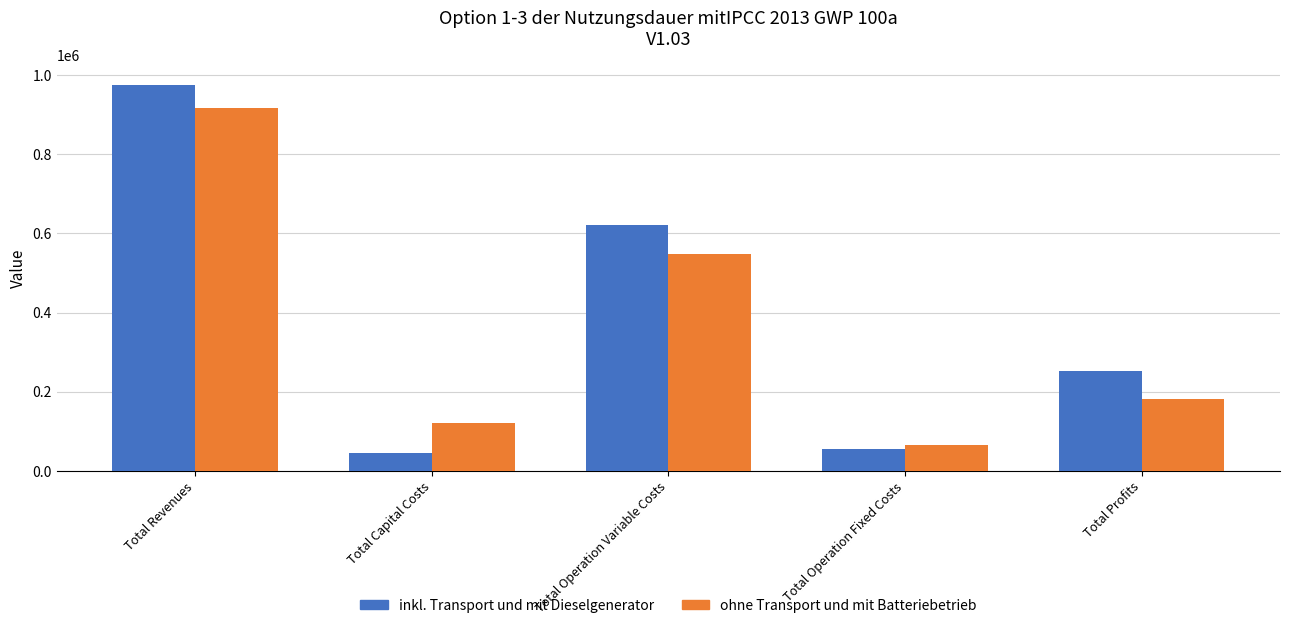

How many values in the inkl. Transport und mit Dieselgenerator series exceed 252598?

3